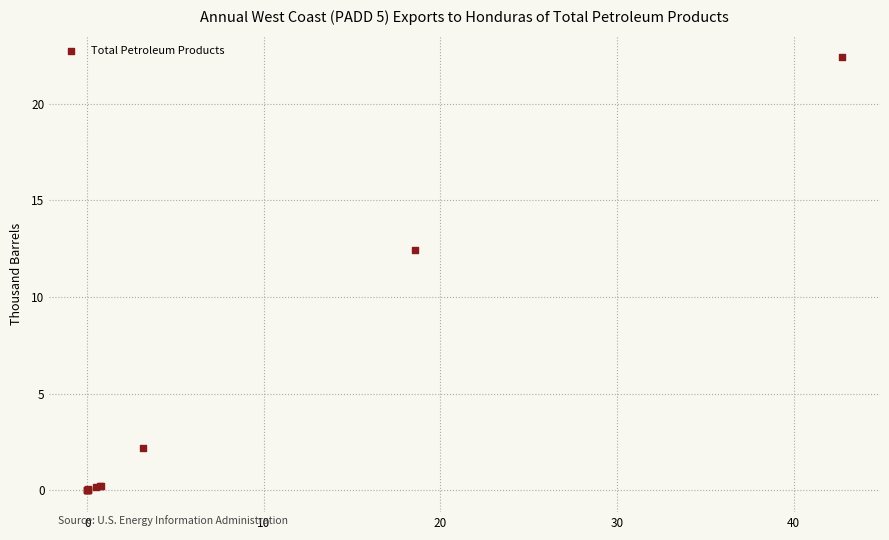

What Y value in the scatter plot is closest to 11?

12.5